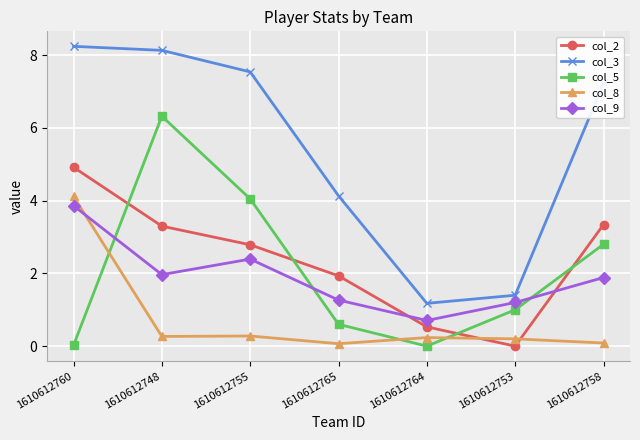

True or false: col_8 and col_5 intersect in this chart.

True